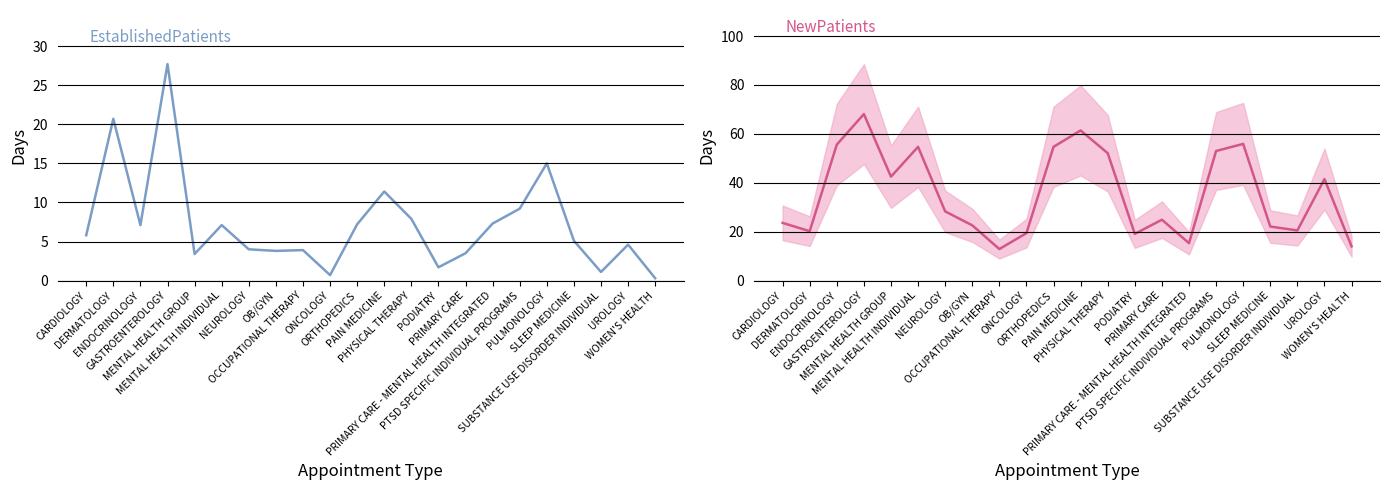

Rank the series by their average value, from highest to lowest.

NewPatients, EstablishedPatients